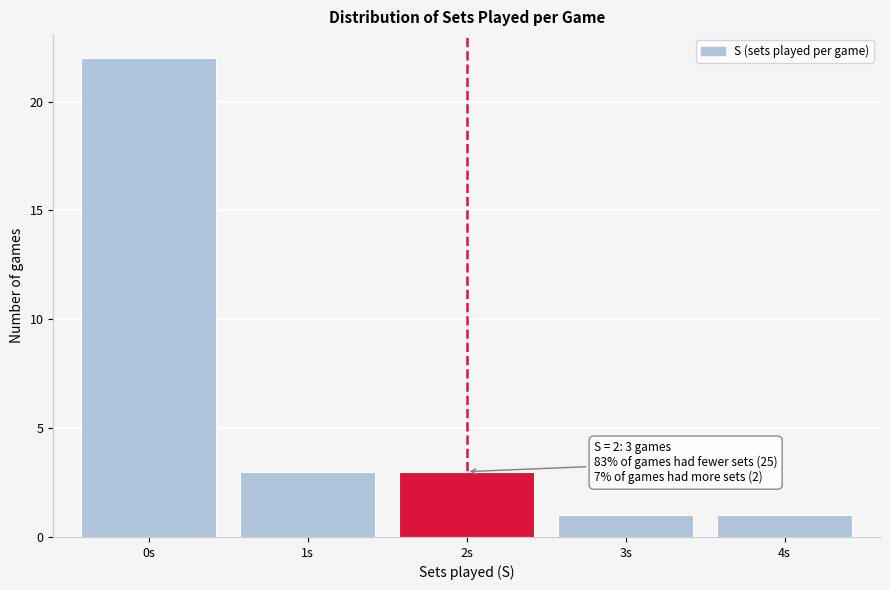

Which range on the x-axis has the tallest bar?

-0.5 to 0.5